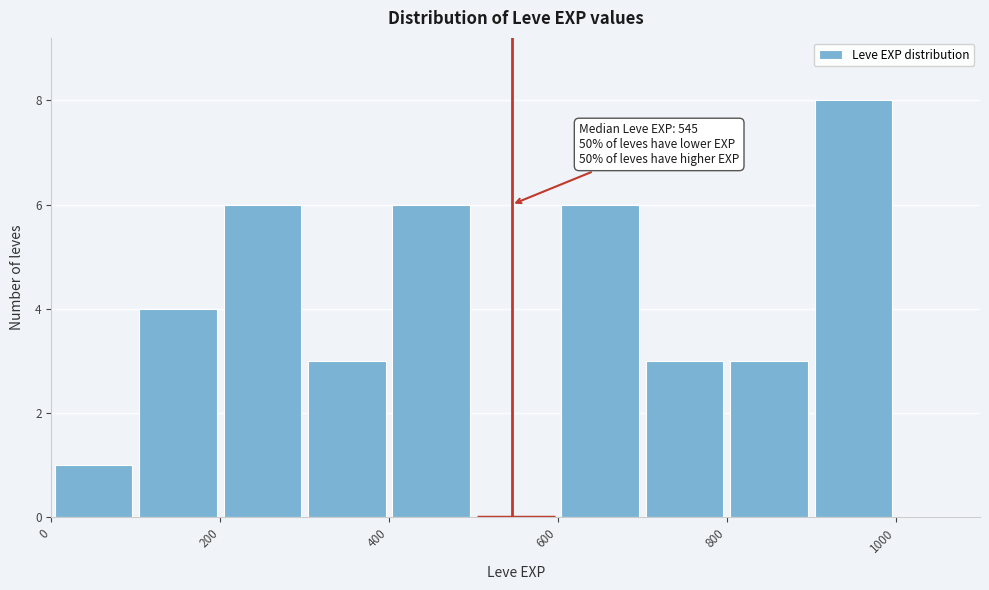

Over which range of the x-axis is the bar tallest?

900 to 1000